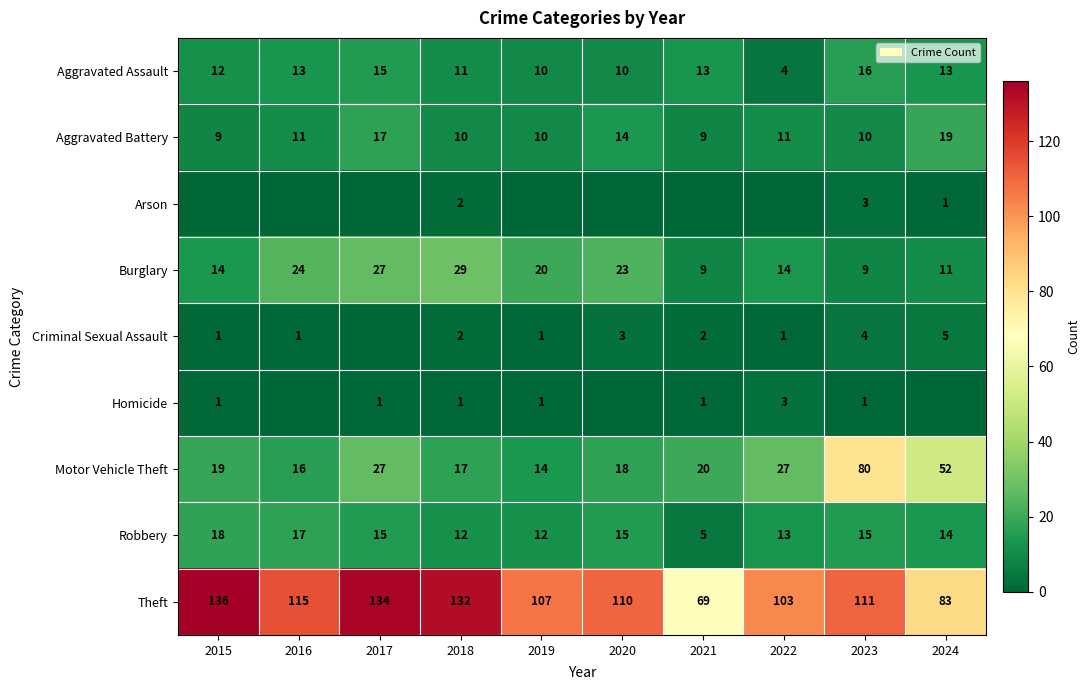

What is the maximum value for Aggravated Assault?

16